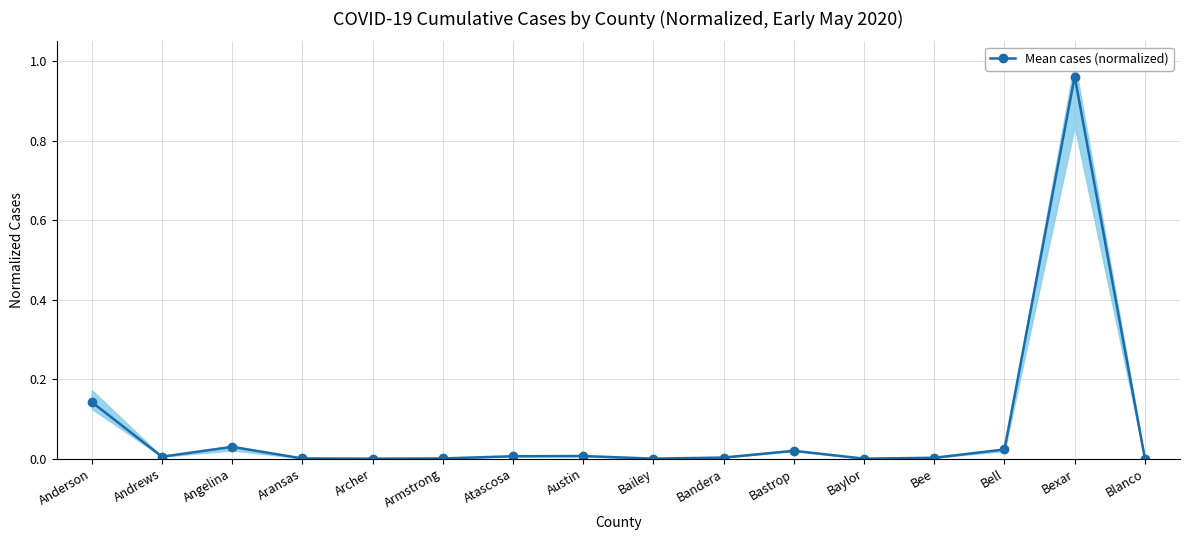

Is it true that the value at Atascosa is 0.0?

True